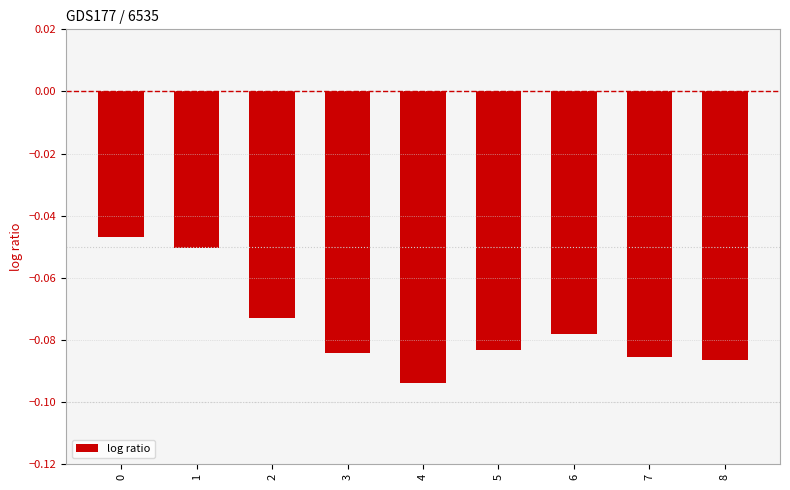

How many bars are there in total?

9